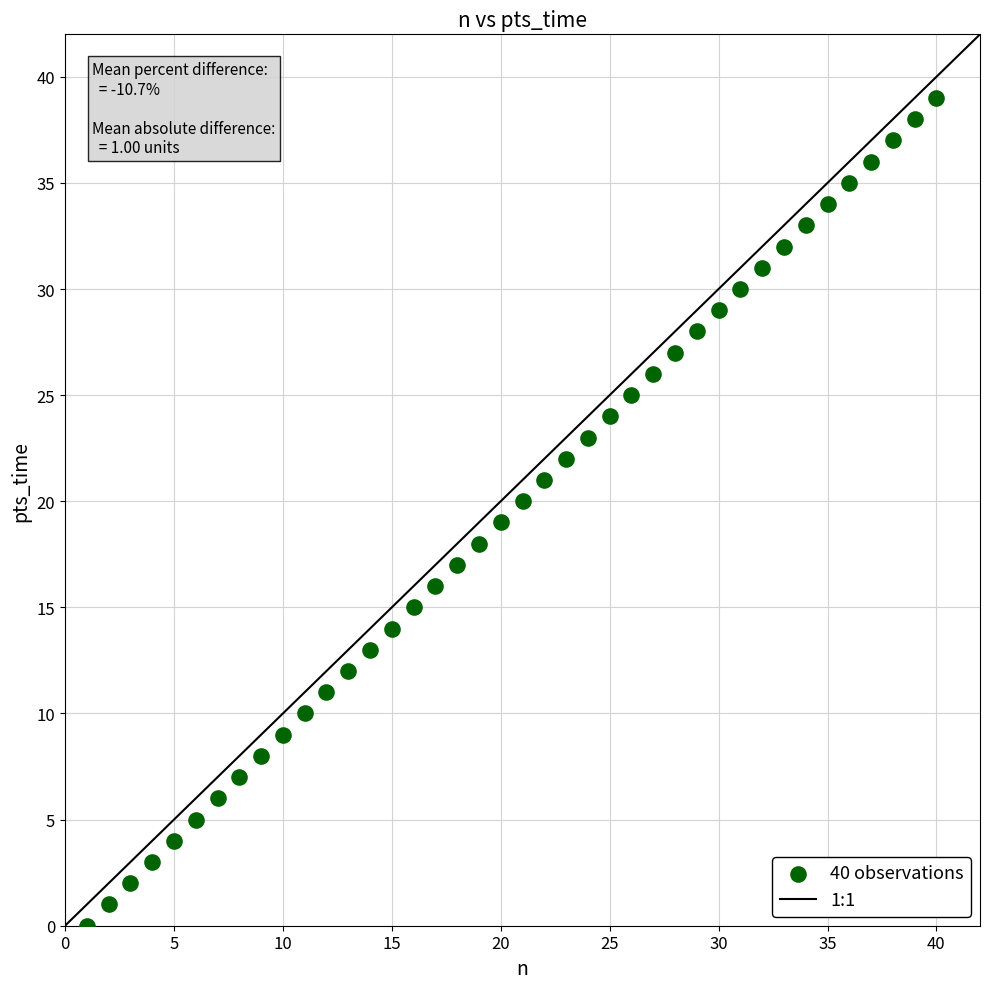

What is the range of Y values (max minus min)?

39